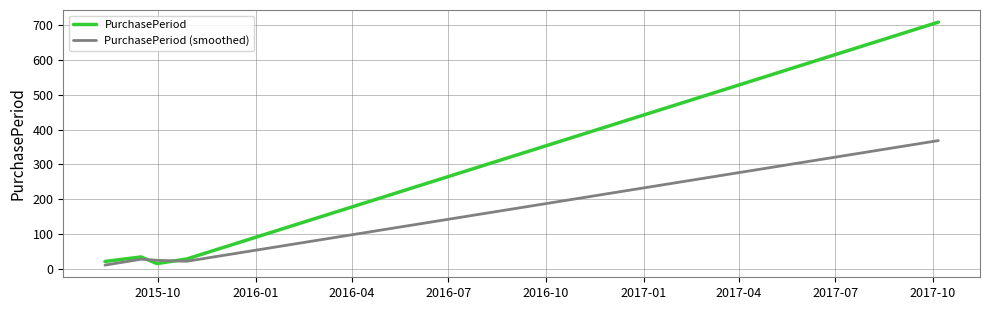

How many lines are shown in the chart?

2